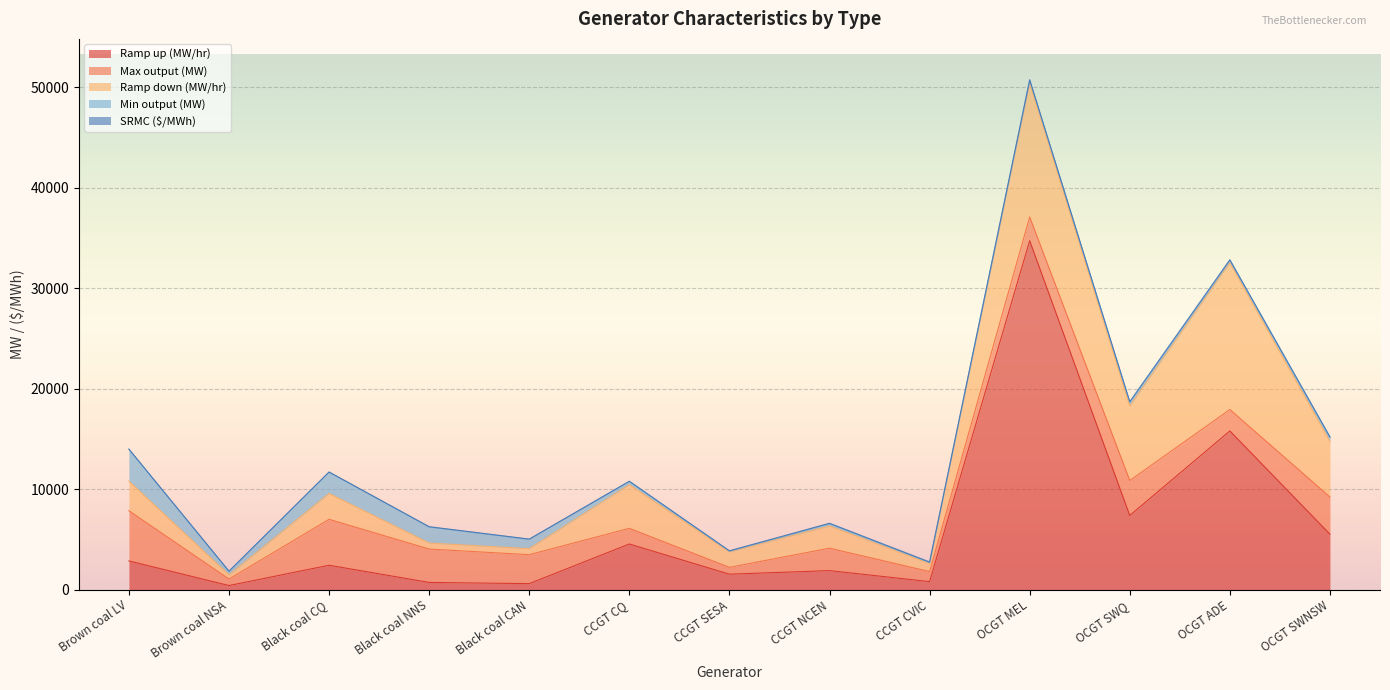

In Ramp down (MW/hr), how many points are higher than both neighbors (excluding endpoints)?

5